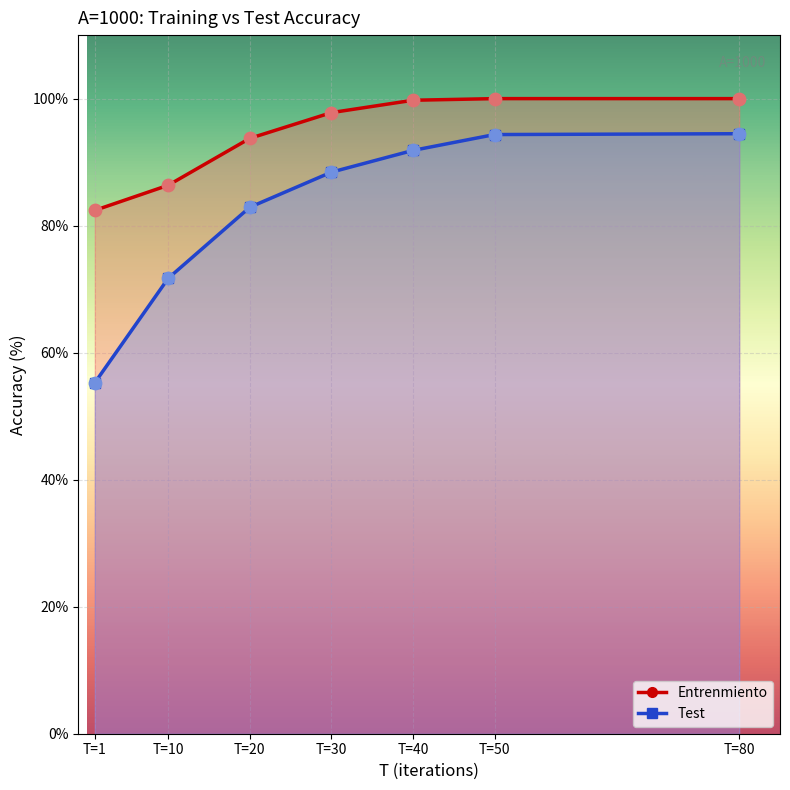

Which series reaches the maximum Y coordinate?

Entrenmiento